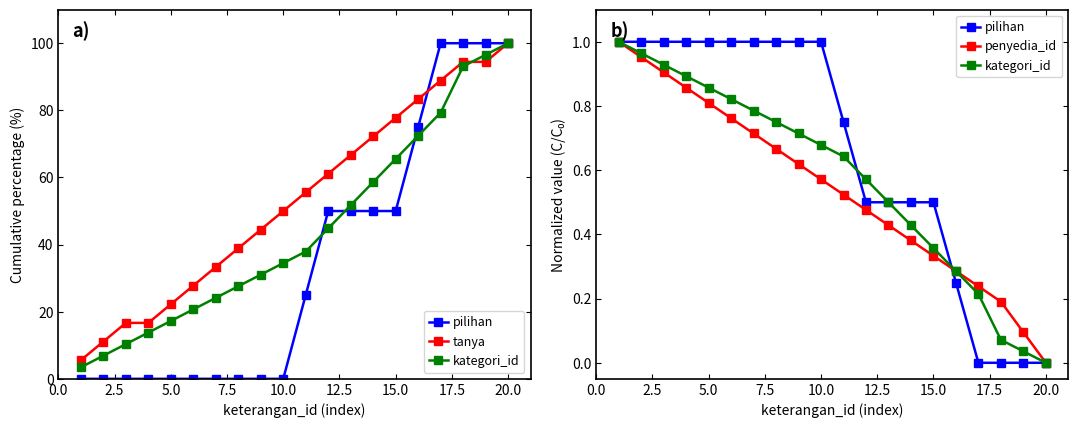

How many series are shown in this chart?

4